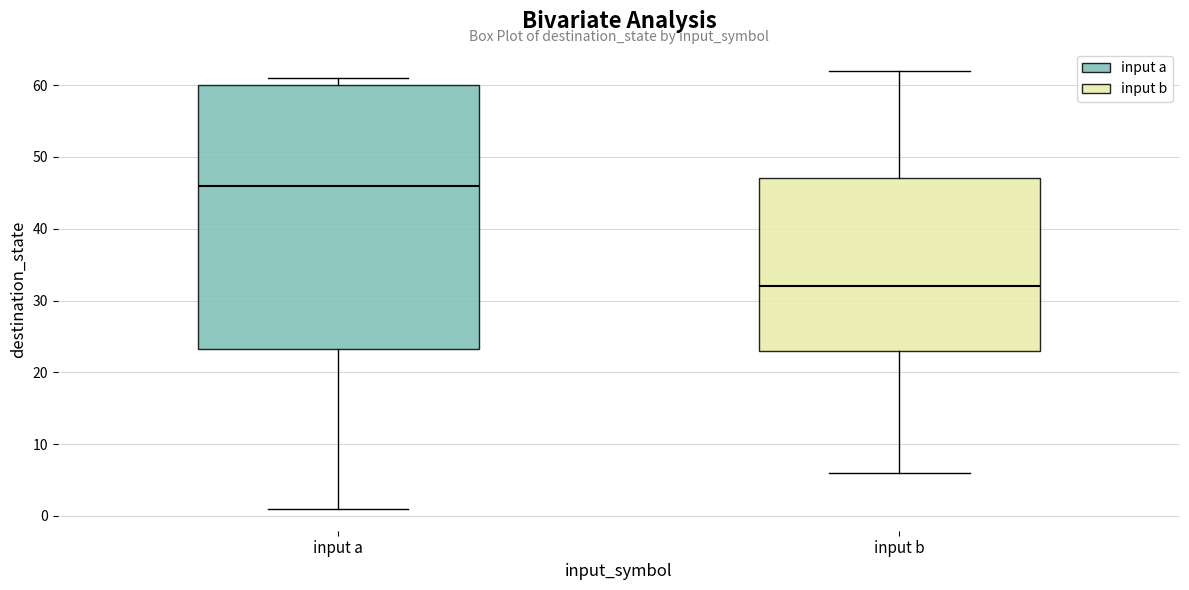

Where does the median line of the box for input b sit on the y-axis? The values are not printed on the chart, so give them approximately, as read against the axis.

32